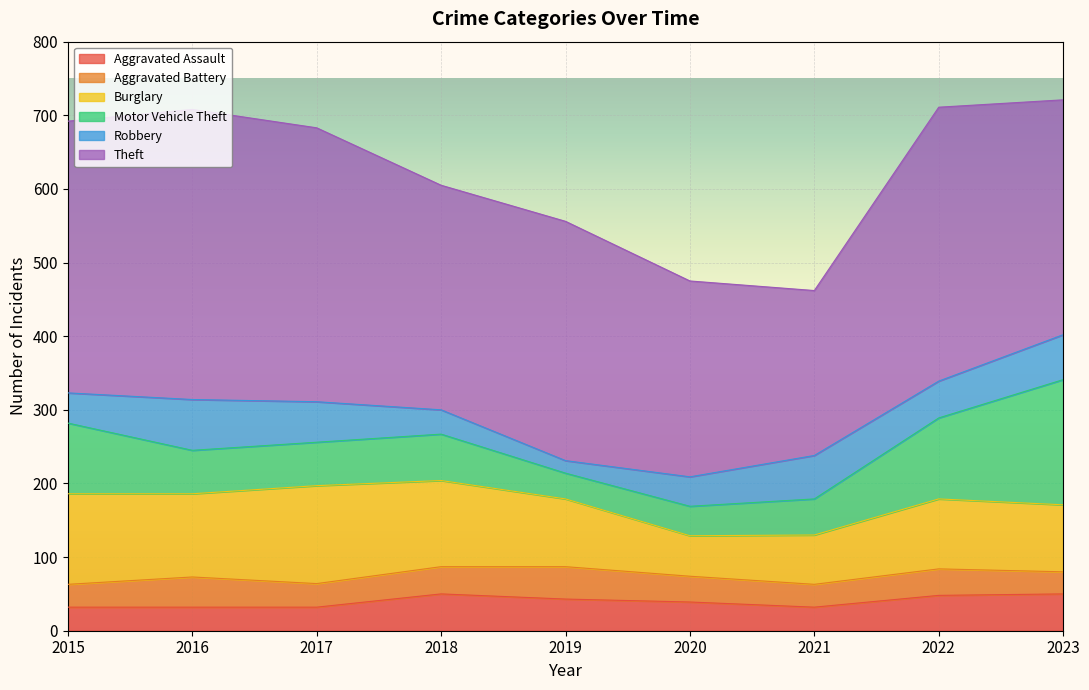

What is the sum of the Burglary values at 2021 and 2023?

158